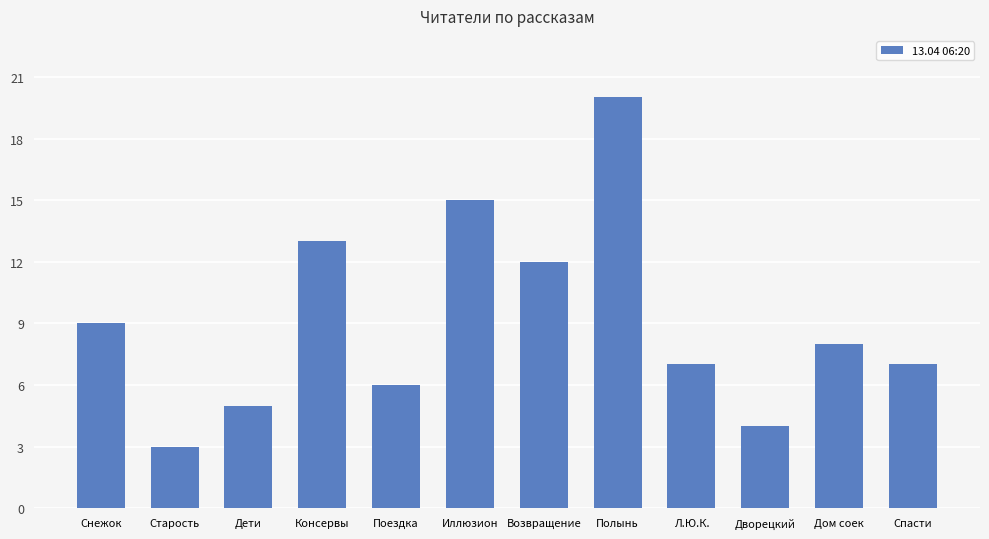

Which label corresponds to the largest value in the chart?

Полынь